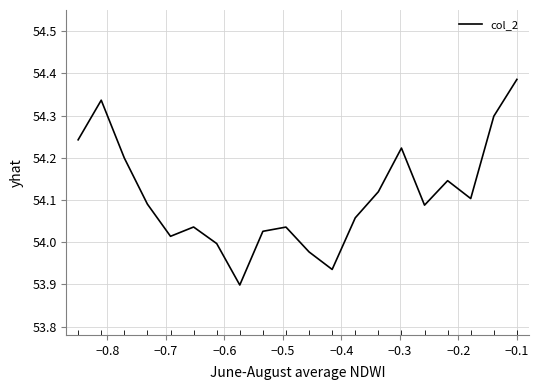

What is the difference between the maximum and minimum values?

0.5